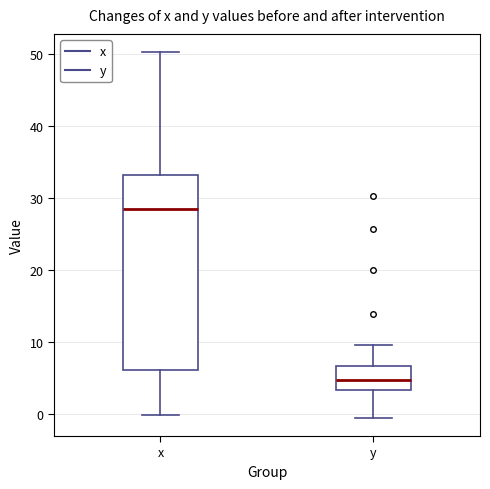

Where is the upper edge of the box for x on the y-axis? The values are not printed on the chart, so give them approximately, as read against the axis.

33